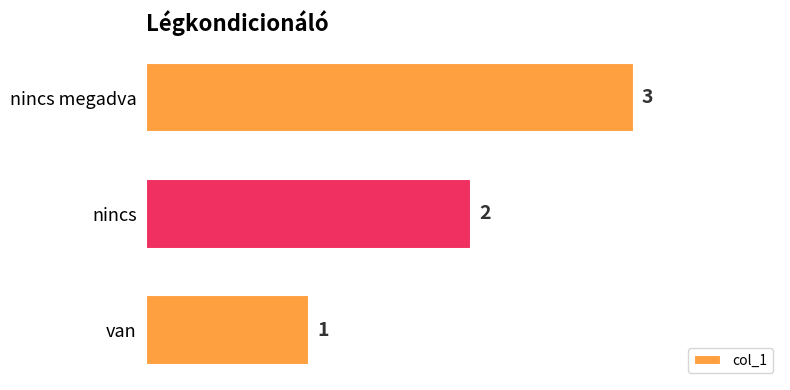

What is the maximum value shown in the chart?

3